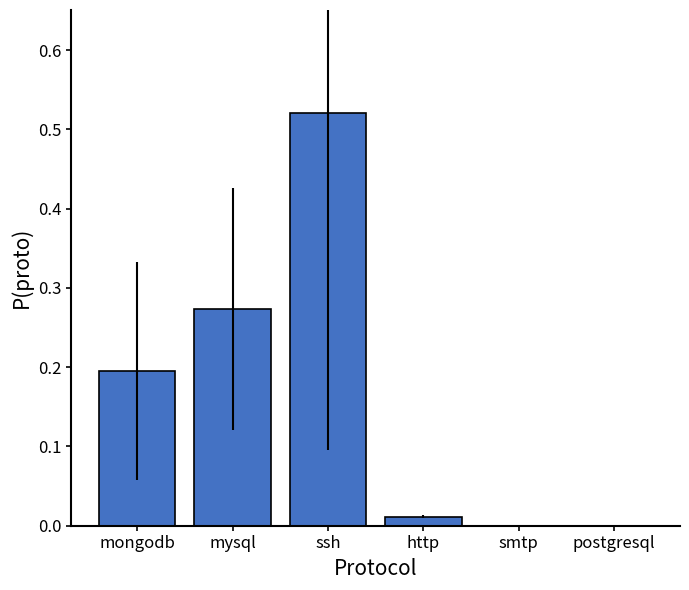

Is it true that the value at mongodb is 0.3?

False